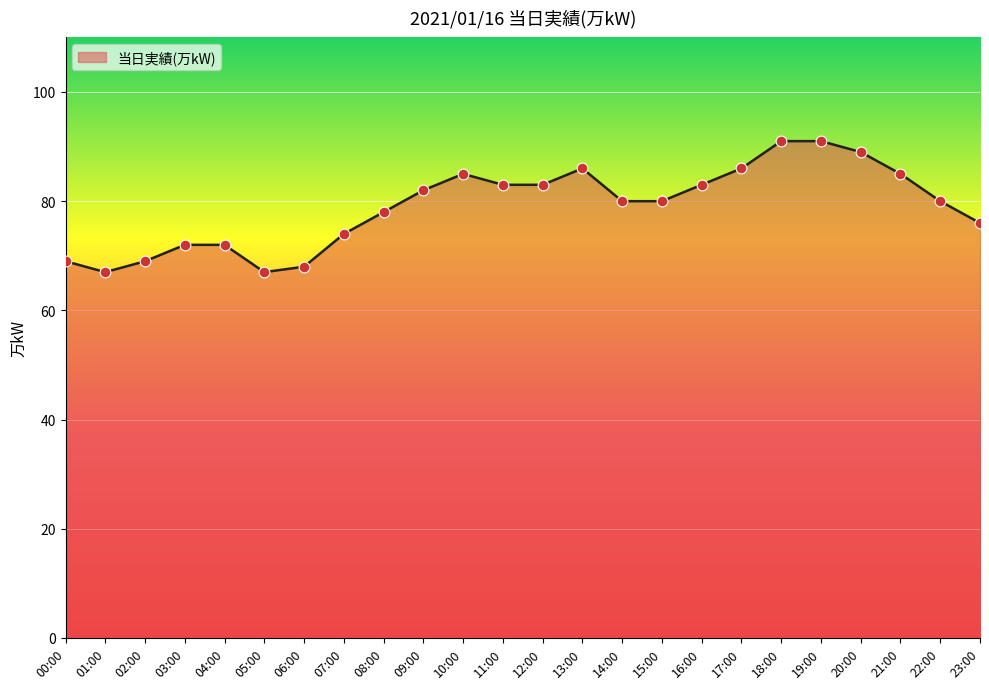

What is the ratio of the value at 16:00 to the value at 02:00?

1.2